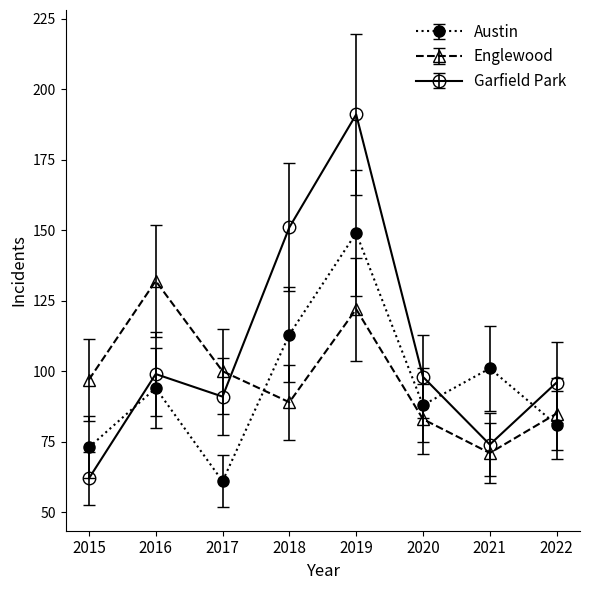

What are all the series names shown in the legend?

Austin, Englewood, Garfield Park